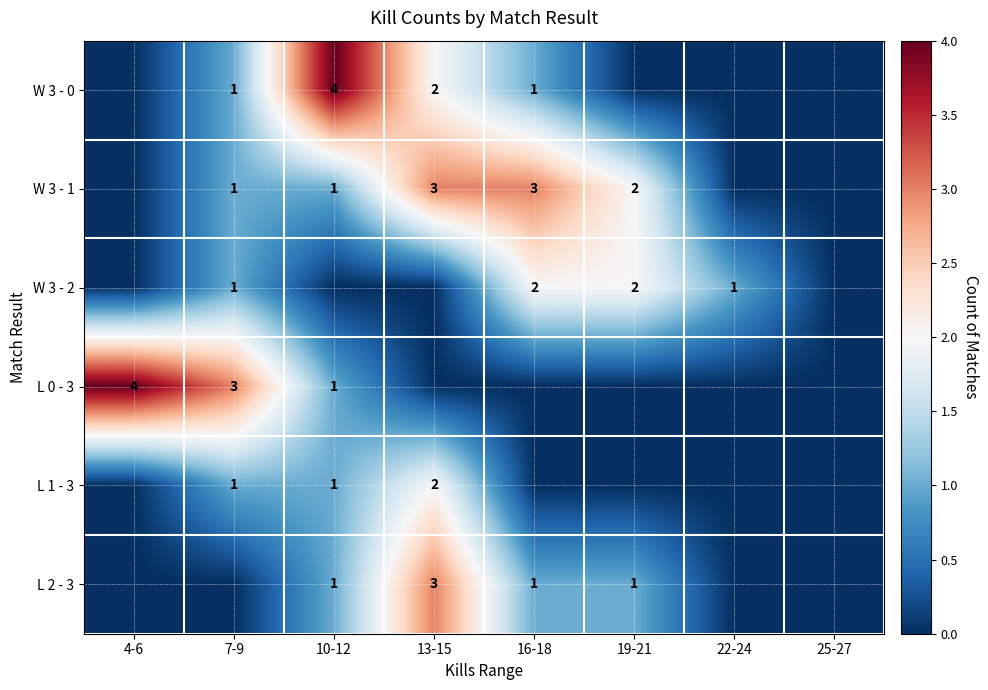

Is it true that W 3 - 2 equals 3 at 16-18?

False